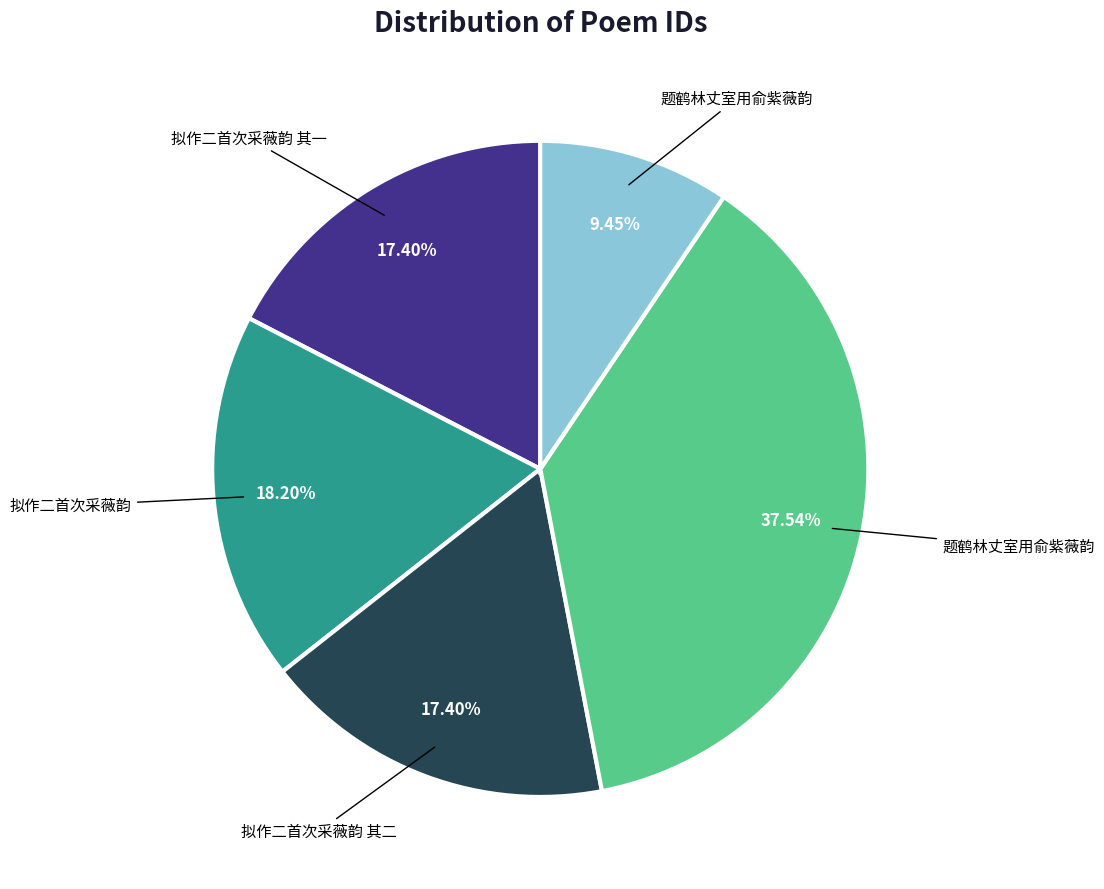

How many slices are in this pie chart?

5